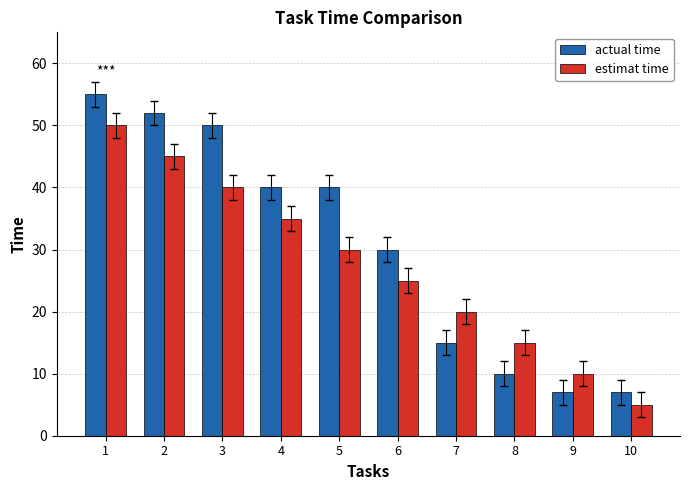

Which series changed the most between 2 and 10?

actual time